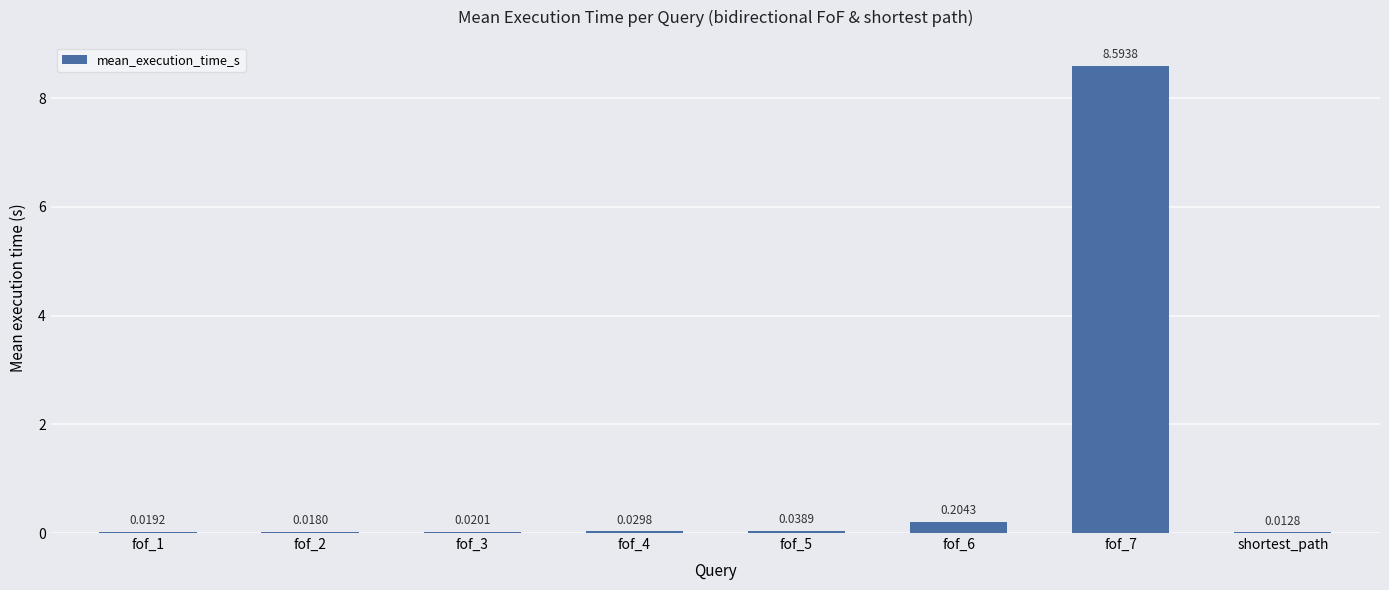

Between fof_2 and fof_3, which is larger?

fof_3